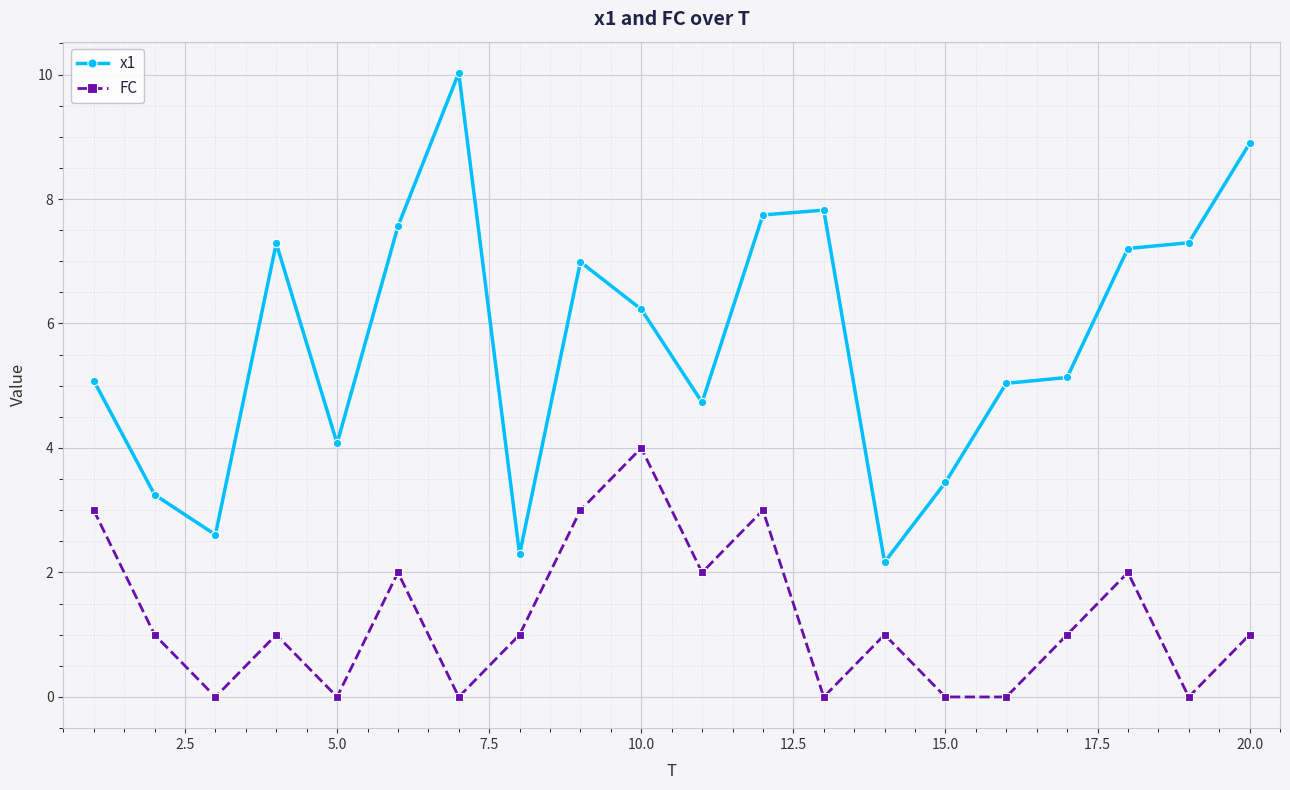

How many lines are shown in the chart?

2